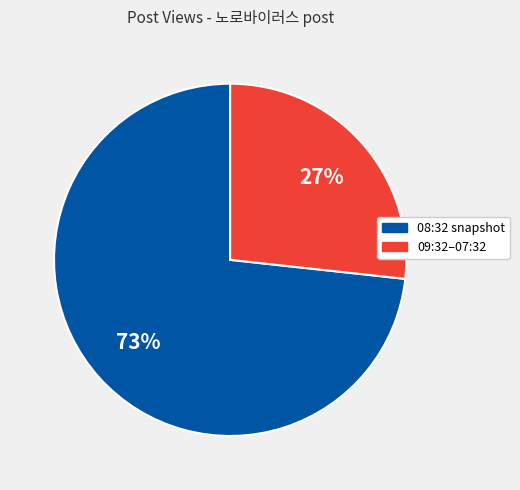

What is the ratio of the value at 08:32 snapshot to the value at 09:32–07:32?

2.7